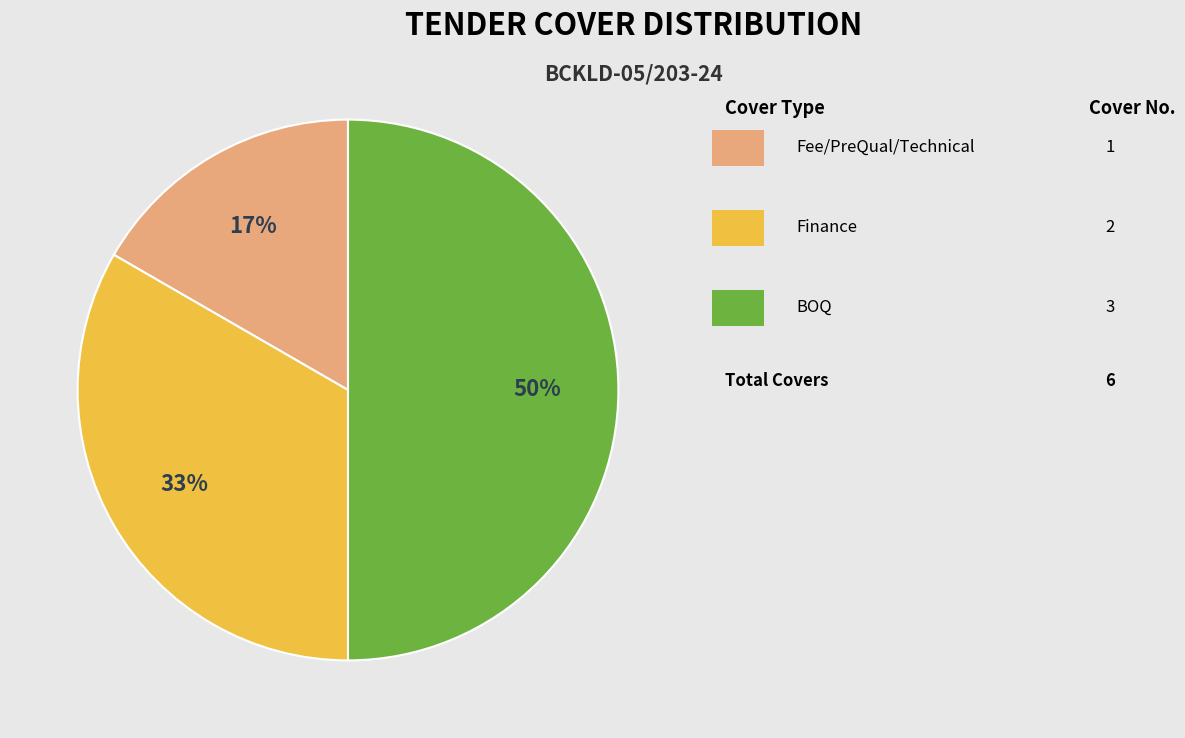

To the nearest percent, what is the difference between the largest and smallest slice percentages?

33%